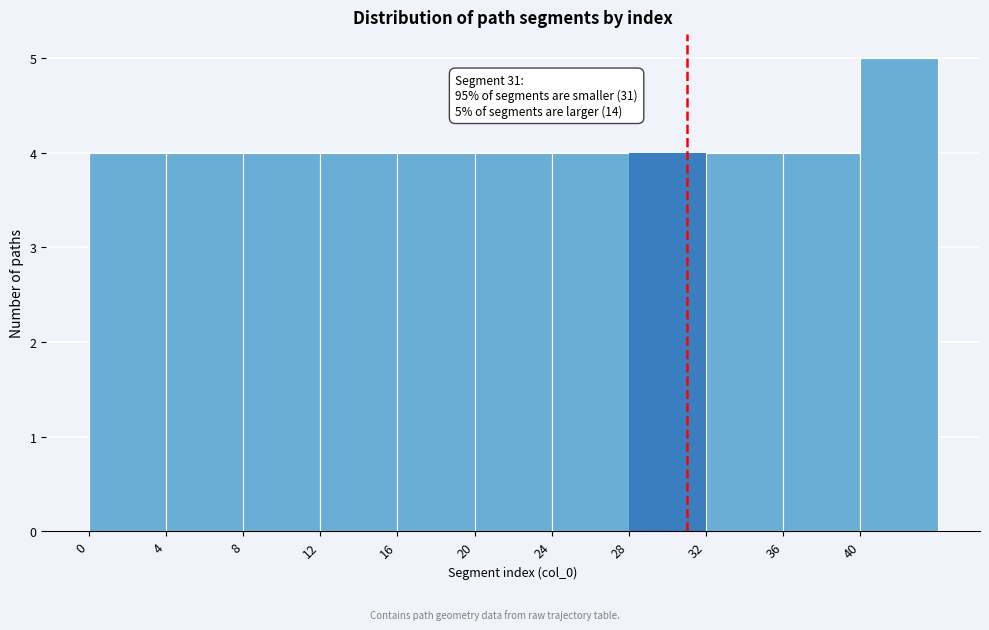

Which range on the x-axis has the tallest bar?

40 to 44